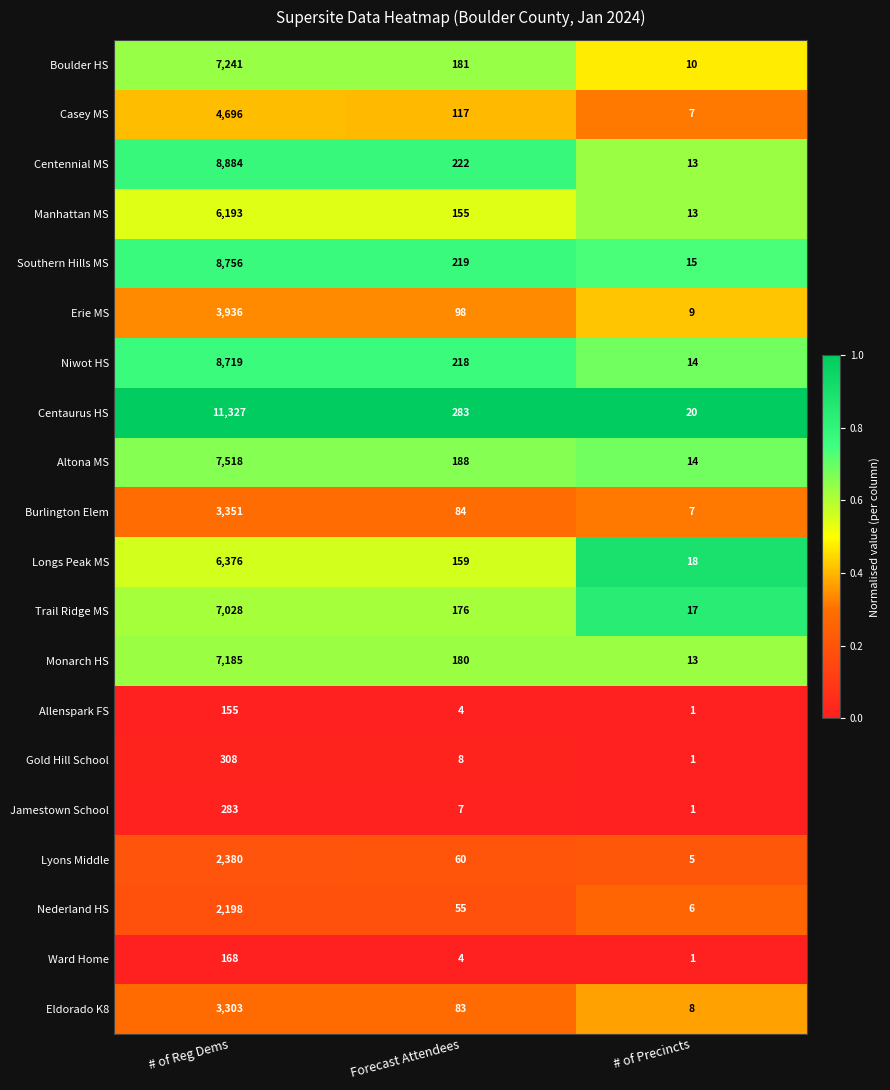

List the series in order of their peak value, lowest first.

Allenspark FS, Ward Home, Jamestown School, Gold Hill School, Nederland HS, Lyons Middle, Eldorado K8, Burlington Elem, Erie MS, Casey MS, Manhattan MS, Longs Peak MS, Trail Ridge MS, Monarch HS, Boulder HS, Altona MS, Niwot HS, Southern Hills MS, Centennial MS, Centaurus HS